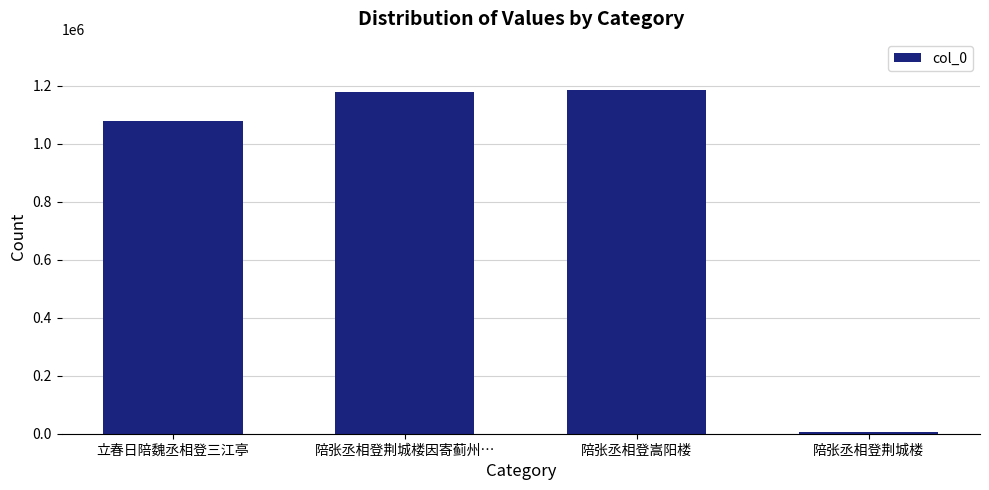

What is the average value?

861367